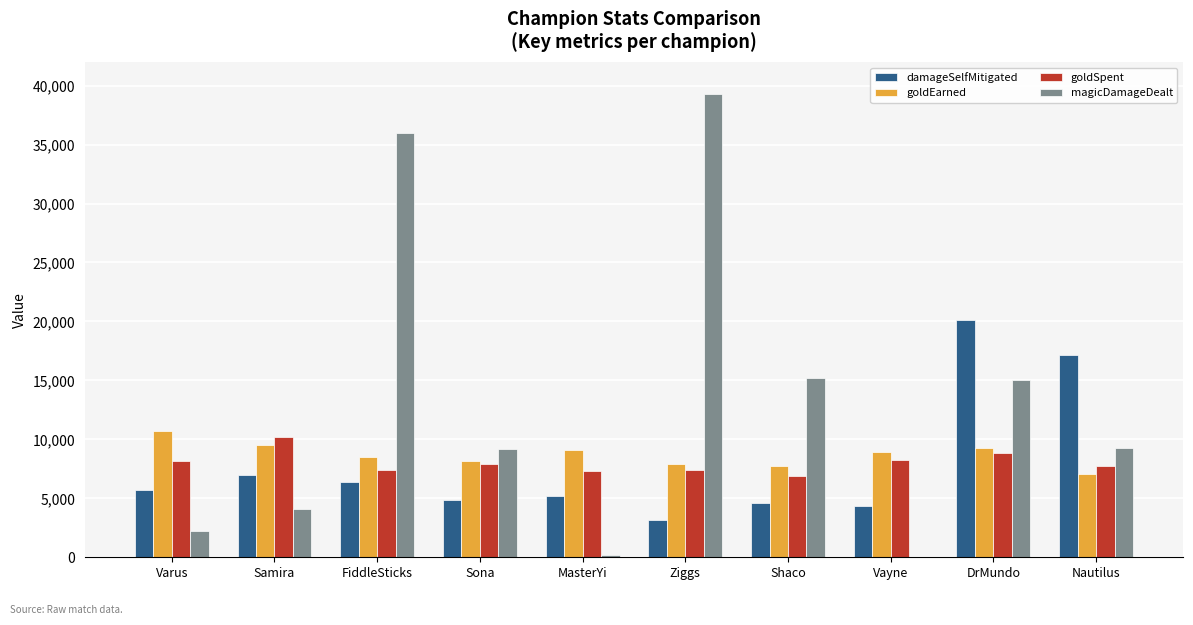

Which category has the highest value across all series?

Ziggs